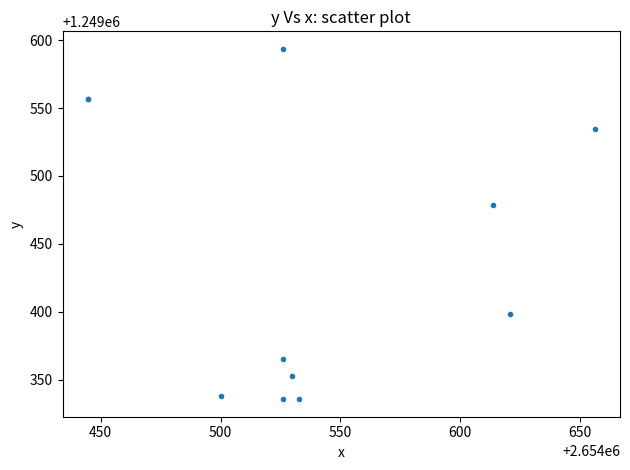

What Y value in the scatter plot is closest to 1249464?

1249479.0